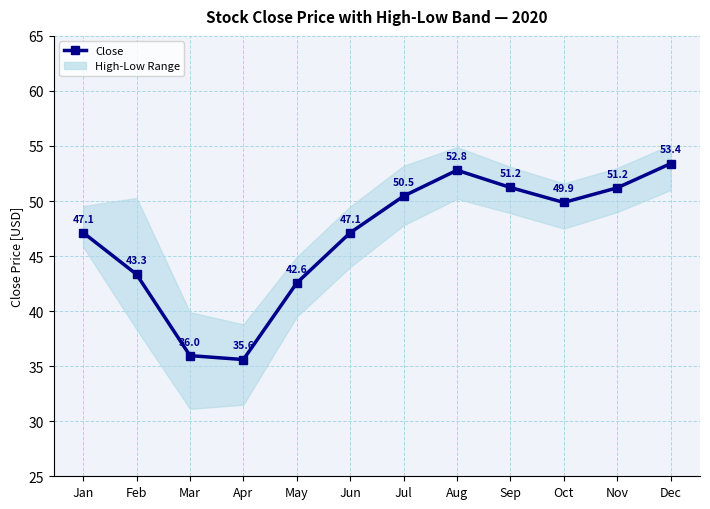

What is the maximum value shown in the chart?

53.4